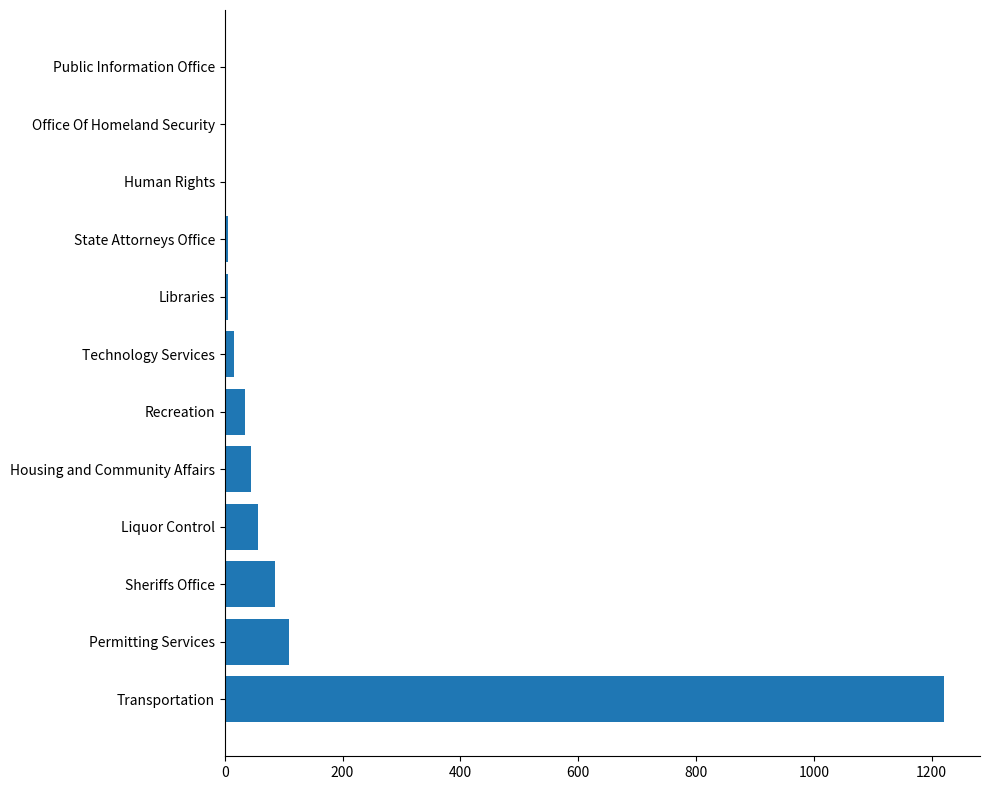

What is the greatest value displayed?

1221